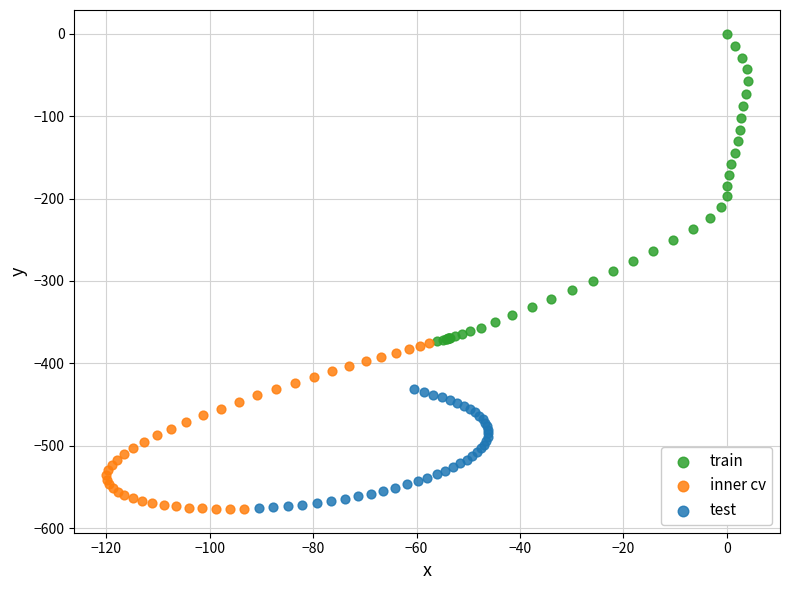

Which series reaches the maximum Y coordinate?

train